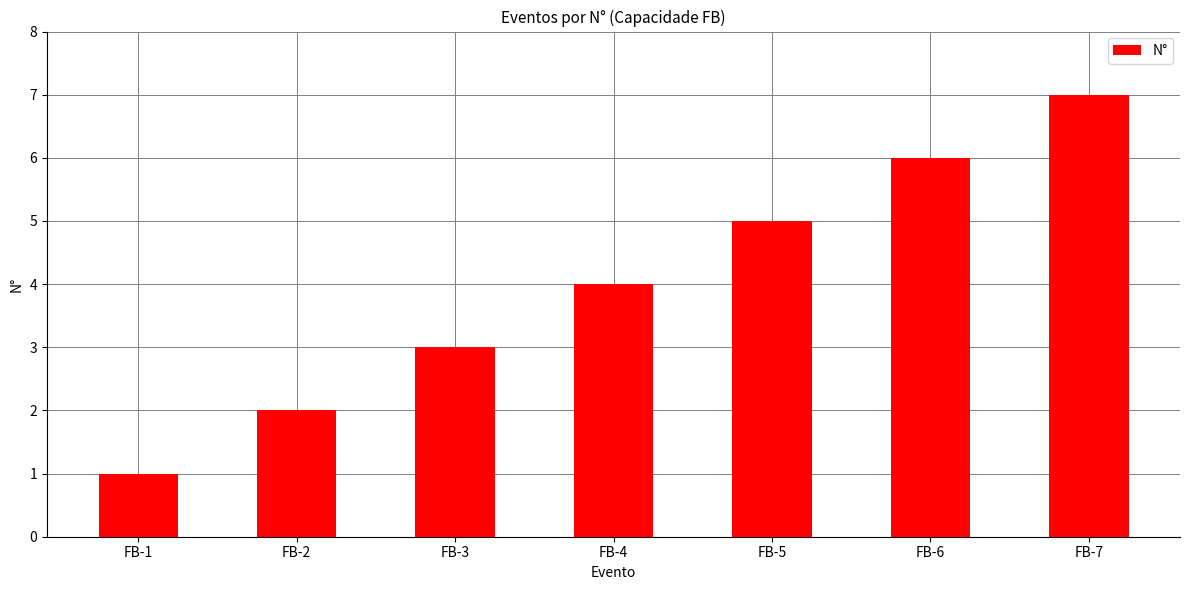

Approximately how many times larger is the value at FB-4 compared to FB-3?

1.3